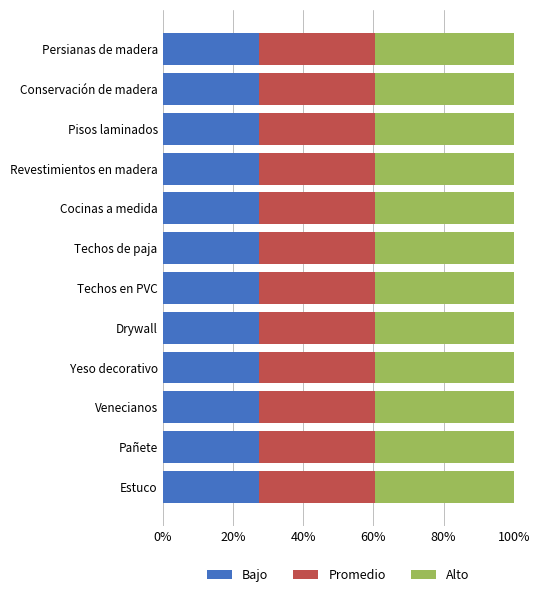

True or false: Bajo has a value of 49.2 at Drywall.

False